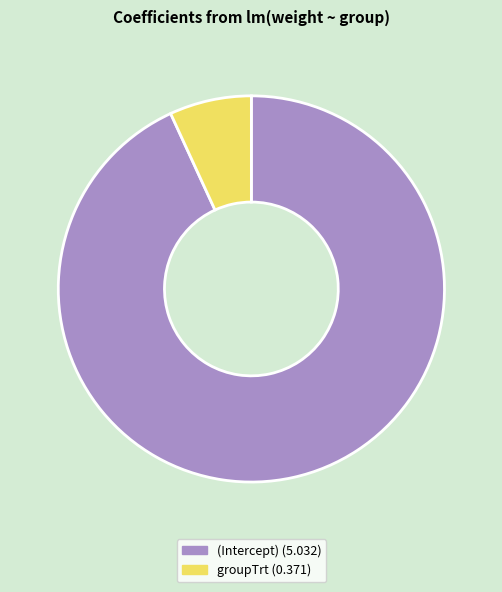

Which has a higher value, (Intercept) or groupTrt?

(Intercept)